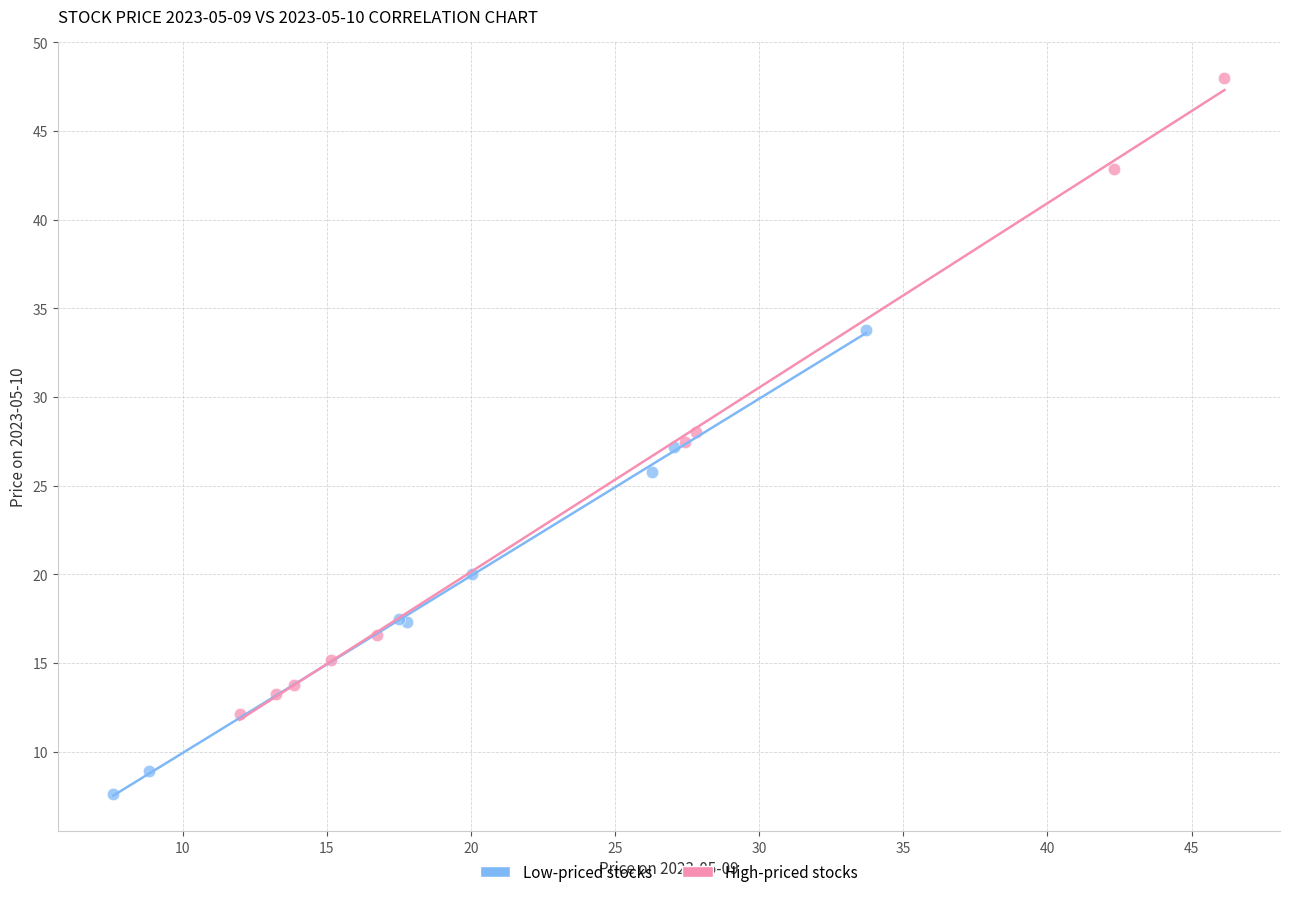

What are all the series names shown in the legend?

Low-priced stocks, High-priced stocks